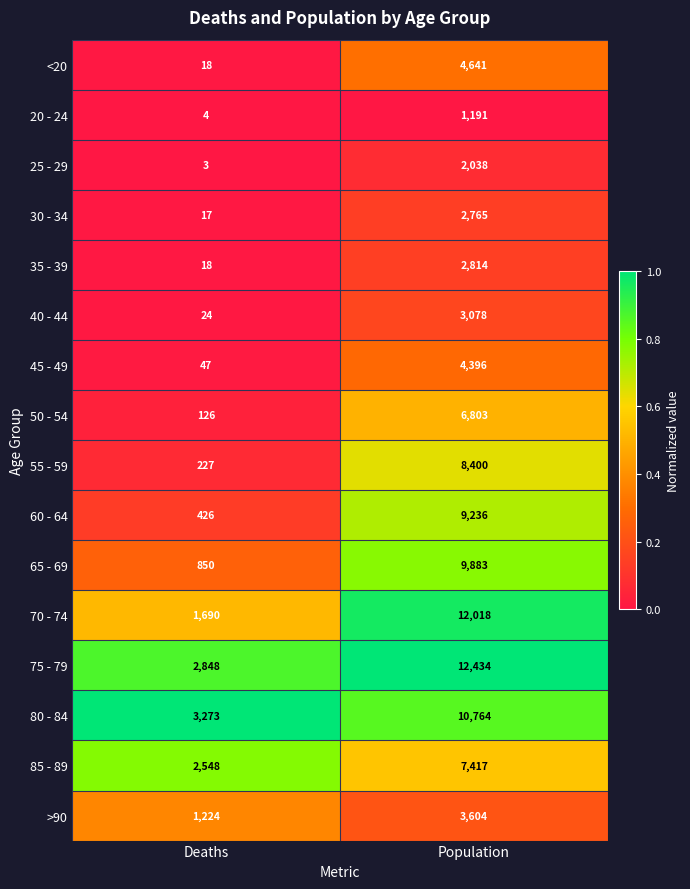

Is it true that <20 equals 18 at Deaths?

True